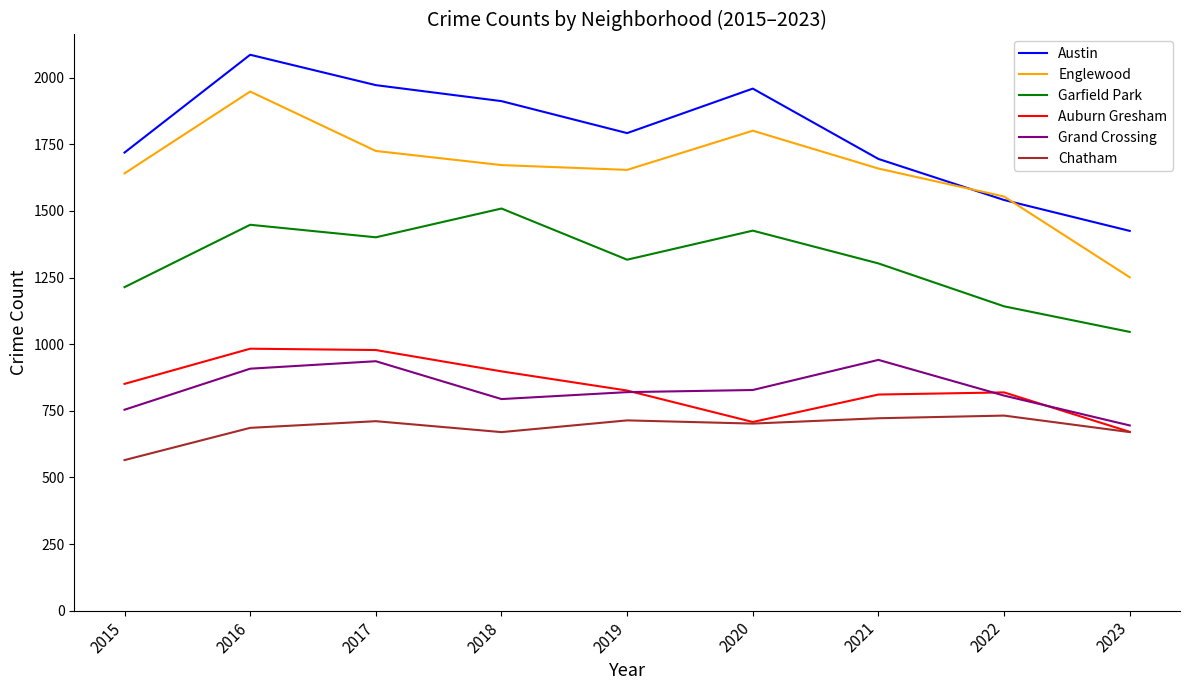

True or false: Englewood and Grand Crossing cross at least once.

False